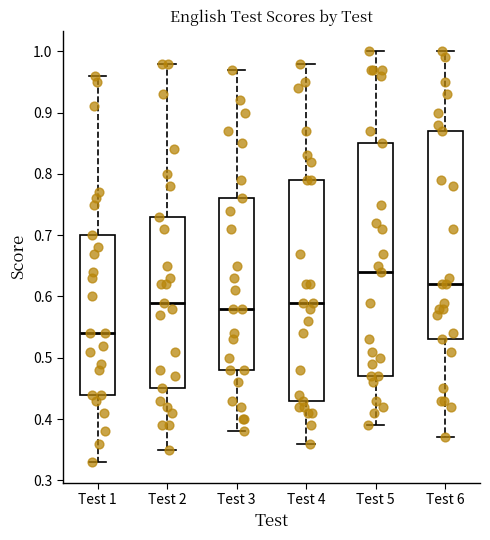

Which box has the lowest median line?

Test 1